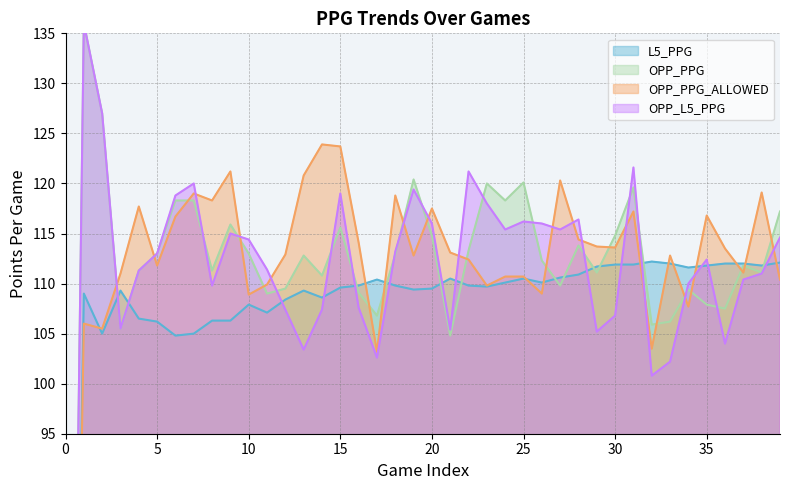

Read the OPP_PPG_ALLOWED value at 23.

109.8